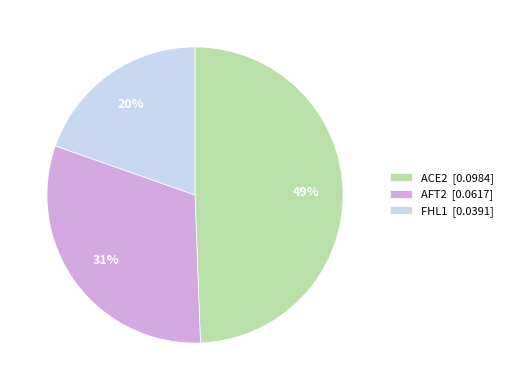

Is there any slice that represents more than half of the pie?

No